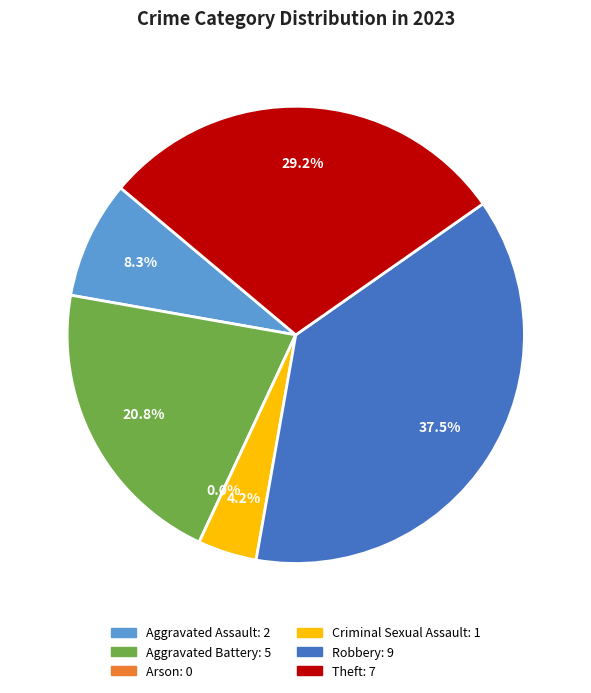

To the nearest percent, what percentage of the pie is Criminal Sexual Assault?

4%